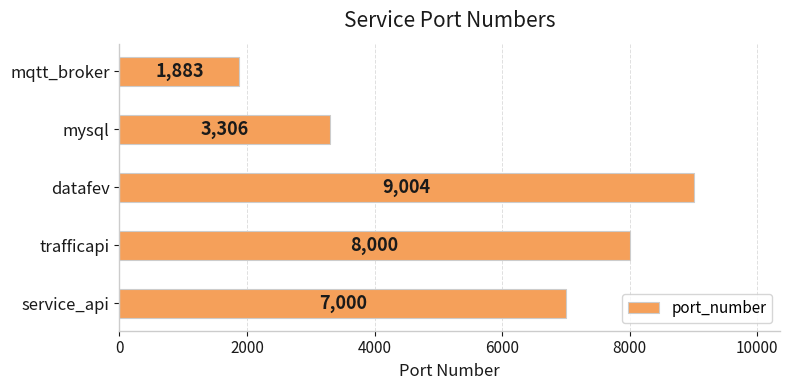

What is the smallest value displayed?

1883